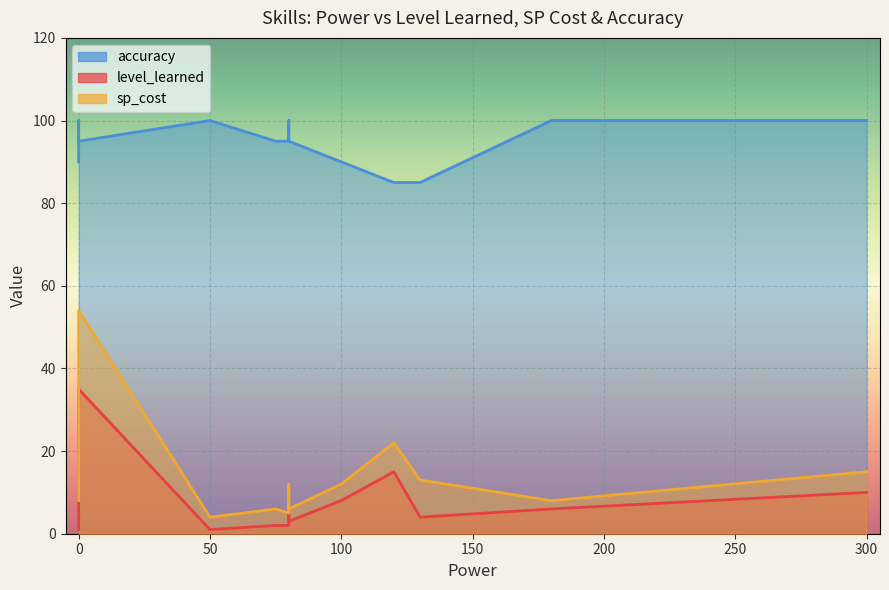

What is the difference between the highest and lowest values at 80?

93